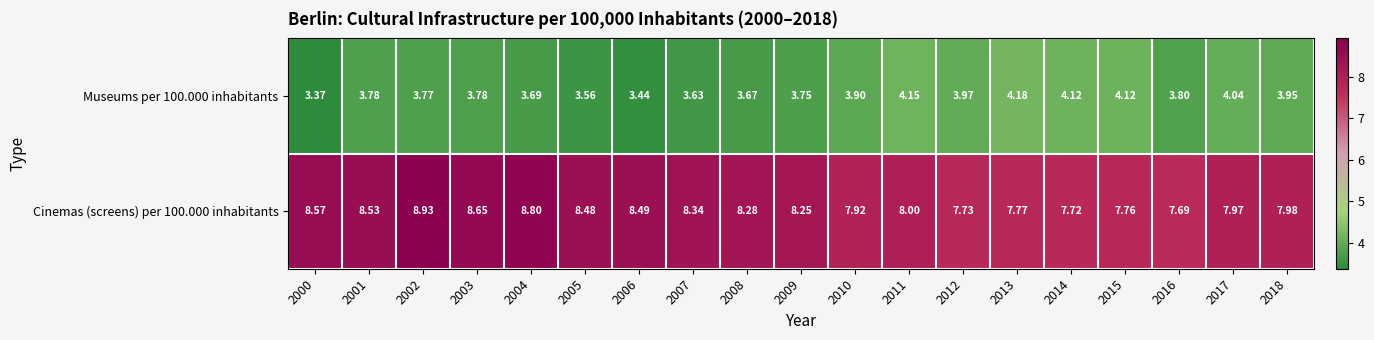

At which category is the sum across all series the highest?

2002